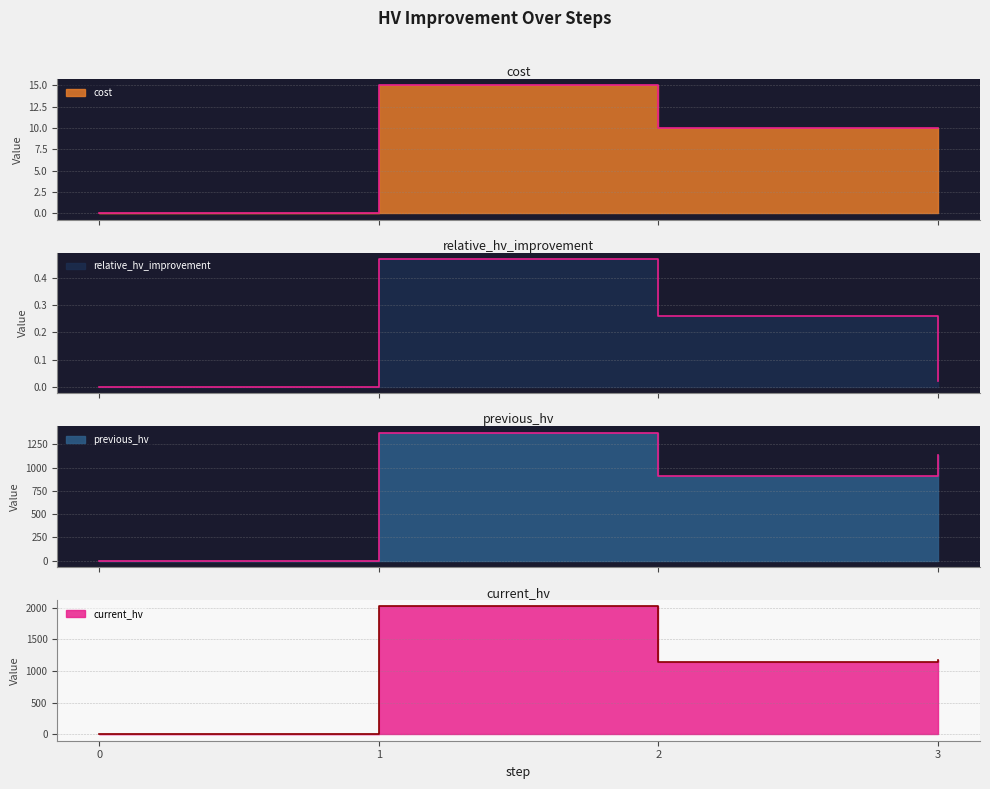

At which category is the sum across all series the highest?

1